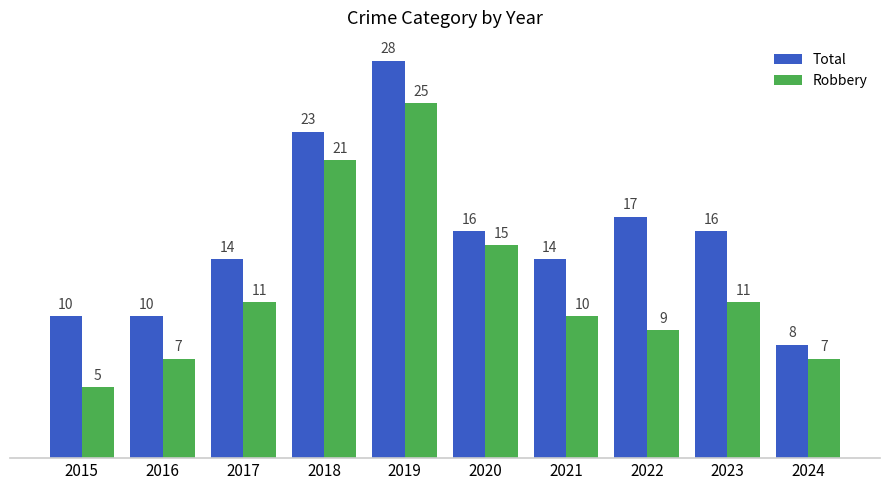

How many bars are there in total?

20